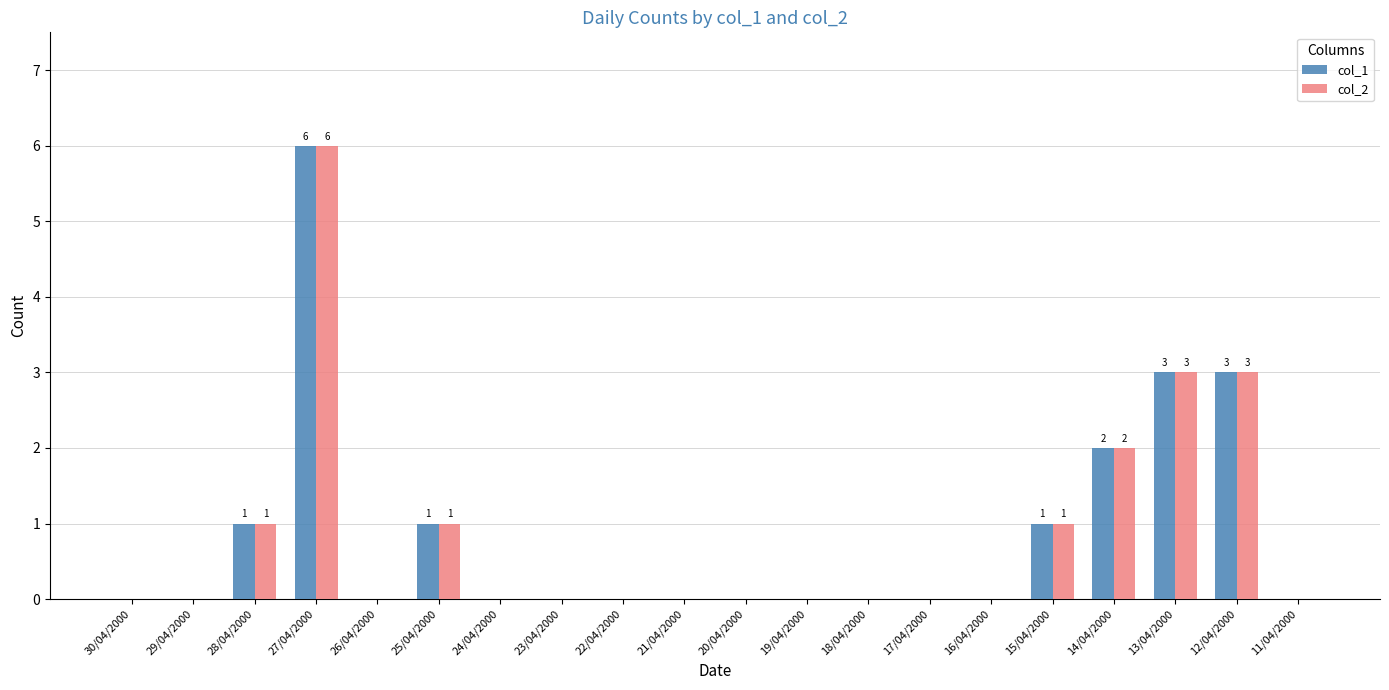

The col_2 series shows -3 at 30/04/2000. True or false?

False